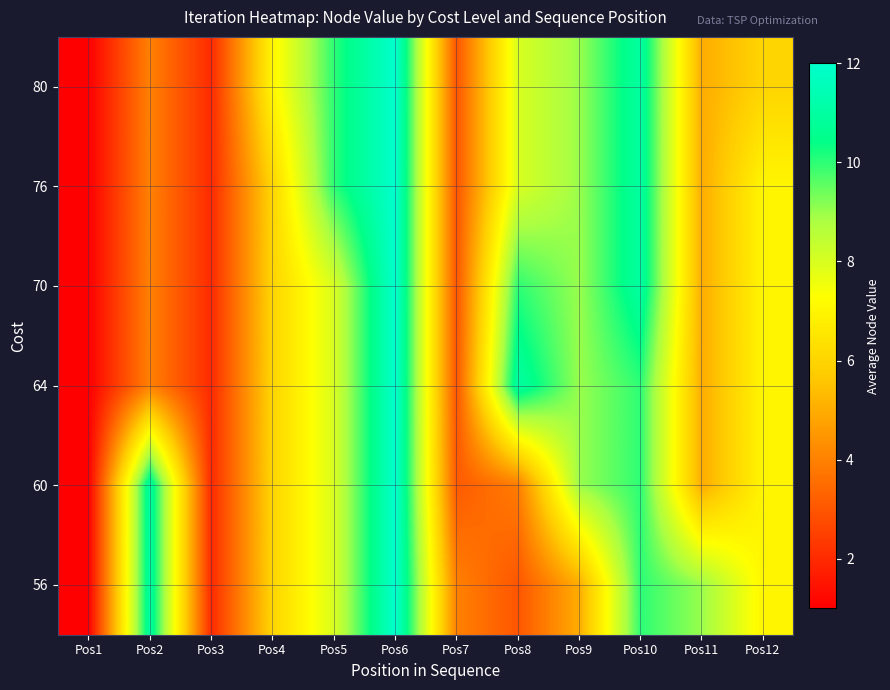

What is the minimum value shown in the chart?

1.0